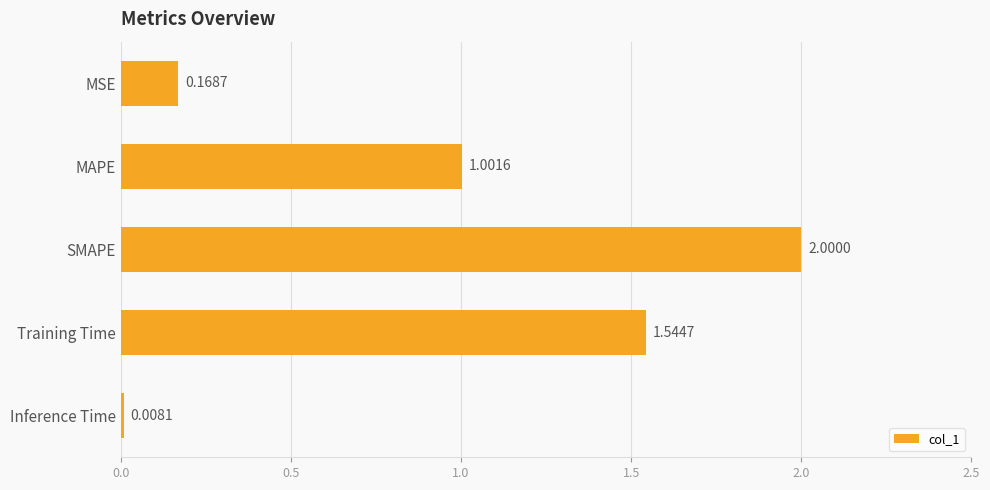

What is the label of the 1st bar from the top?

MSE